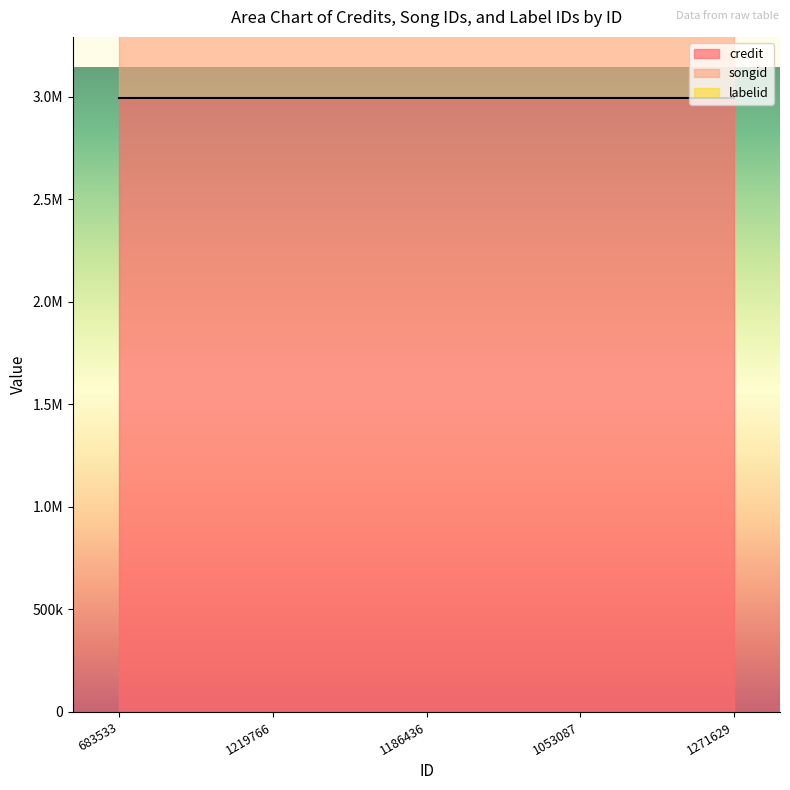

Which category has the lowest value across all series?

683533